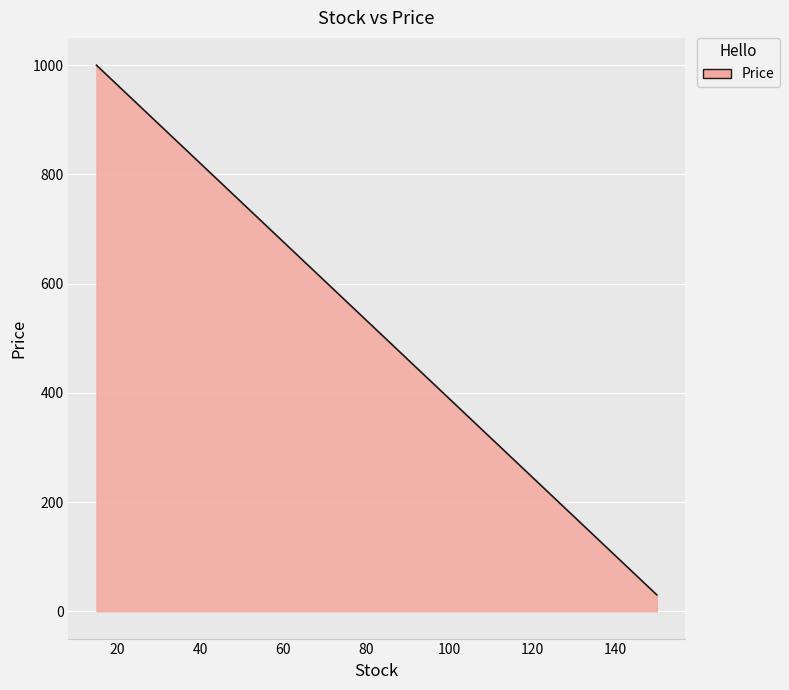

What is the minimum value shown in the chart?

30.0